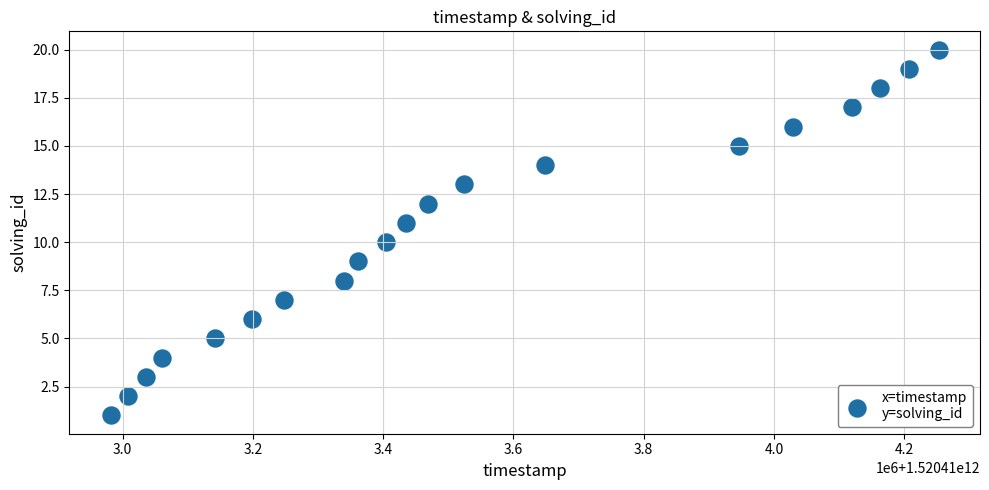

What is the range of Y values (max minus min)?

19